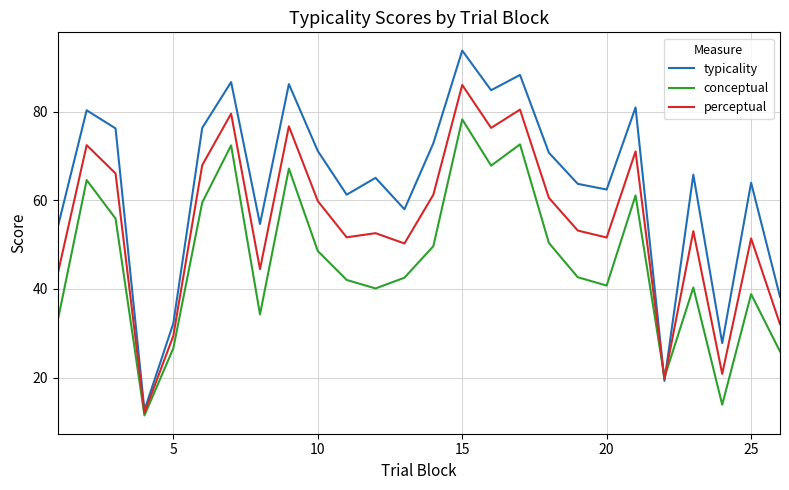

Count the number of data series in this chart.

3